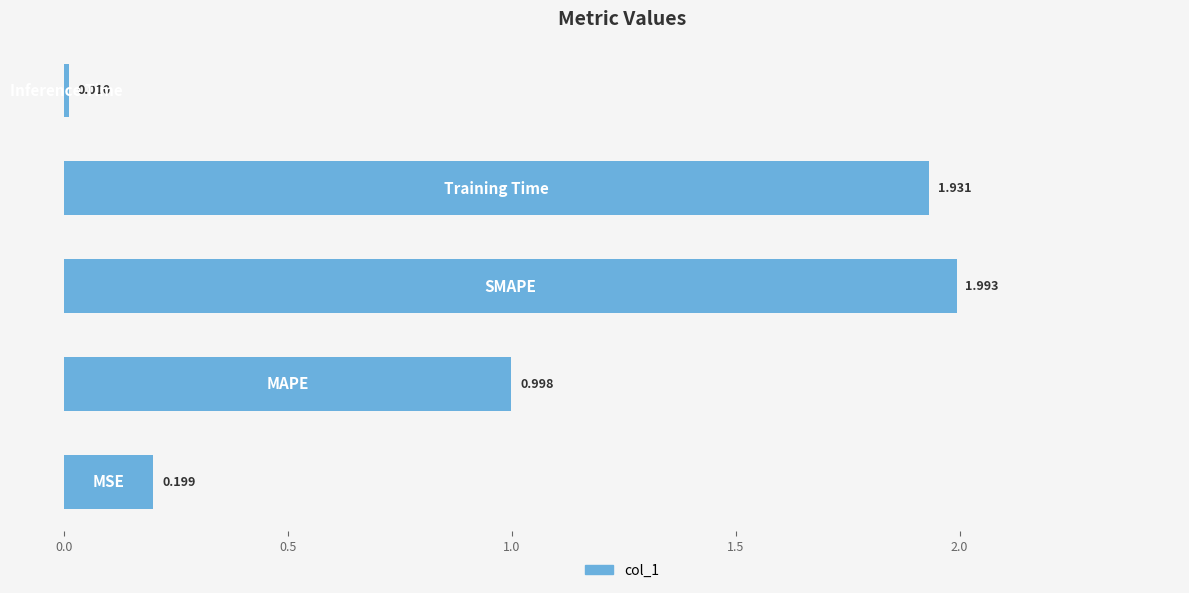

How many bars are there in total?

5